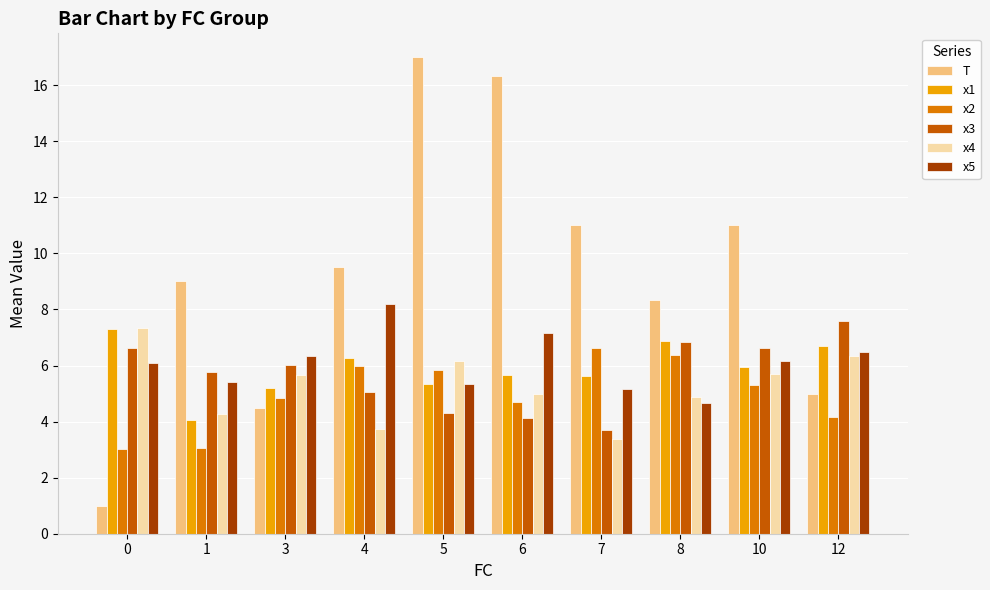

Which series changed the most between 3 and 7?

T